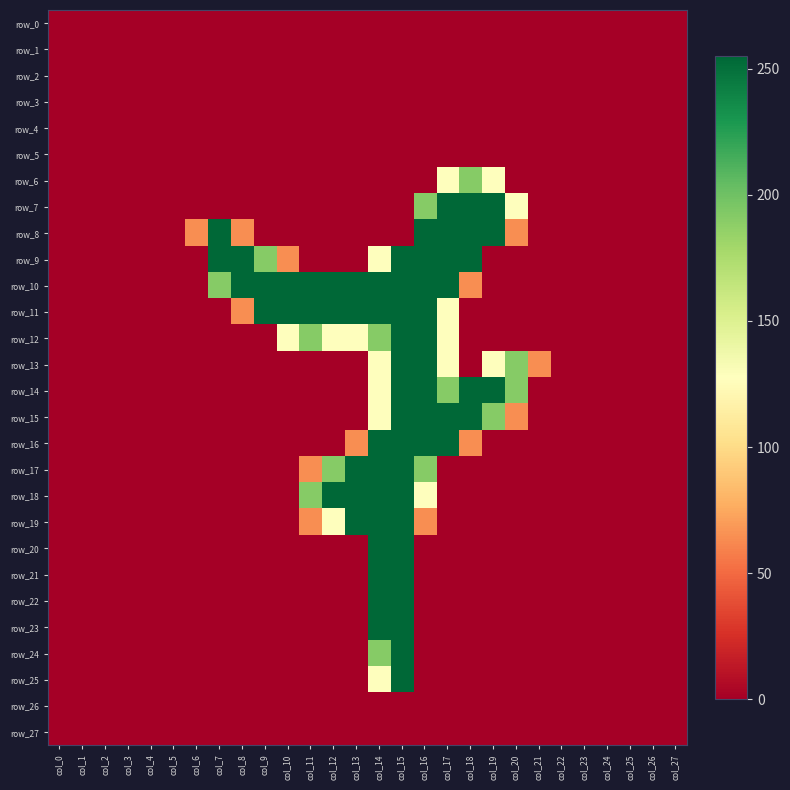

Reading left to right, transcribe all the data shown in this chart.

row_0: col_0=0	col_1=0	col_2=0	col_3=0	col_4=0	col_5=0	col_6=0	col_7=0	col_8=0	col_9=0	col_10=0	col_11=0	col_12=0	col_13=0	col_14=0	col_15=0	col_16=0	col_17=0	col_18=0	col_19=0	col_20=0	col_21=0	col_22=0	col_23=0	col_24=0	col_25=0	col_26=0	col_27=0
row_1: col_0=0	col_1=0	col_2=0	col_3=0	col_4=0	col_5=0	col_6=0	col_7=0	col_8=0	col_9=0	col_10=0	col_11=0	col_12=0	col_13=0	col_14=0	col_15=0	col_16=0	col_17=0	col_18=0	col_19=0	col_20=0	col_21=0	col_22=0	col_23=0	col_24=0	col_25=0	col_26=0	col_27=0
row_2: col_0=0	col_1=0	col_2=0	col_3=0	col_4=0	col_5=0	col_6=0	col_7=0	col_8=0	col_9=0	col_10=0	col_11=0	col_12=0	col_13=0	col_14=0	col_15=0	col_16=0	col_17=0	col_18=0	col_19=0	col_20=0	col_21=0	col_22=0	col_23=0	col_24=0	col_25=0	col_26=0	col_27=0
row_3: col_0=0	col_1=0	col_2=0	col_3=0	col_4=0	col_5=0	col_6=0	col_7=0	col_8=0	col_9=0	col_10=0	col_11=0	col_12=0	col_13=0	col_14=0	col_15=0	col_16=0	col_17=0	col_18=0	col_19=0	col_20=0	col_21=0	col_22=0	col_23=0	col_24=0	col_25=0	col_26=0	col_27=0
row_4: col_0=0	col_1=0	col_2=0	col_3=0	col_4=0	col_5=0	col_6=0	col_7=0	col_8=0	col_9=0	col_10=0	col_11=0	col_12=0	col_13=0	col_14=0	col_15=0	col_16=0	col_17=0	col_18=0	col_19=0	col_20=0	col_21=0	col_22=0	col_23=0	col_24=0	col_25=0	col_26=0	col_27=0
row_5: col_0=0	col_1=0	col_2=0	col_3=0	col_4=0	col_5=0	col_6=0	col_7=0	col_8=0	col_9=0	col_10=0	col_11=0	col_12=0	col_13=0	col_14=0	col_15=0	col_16=0	col_17=0	col_18=0	col_19=0	col_20=0	col_21=0	col_22=0	col_23=0	col_24=0	col_25=0	col_26=0	col_27=0
row_6: col_0=0	col_1=0	col_2=0	col_3=0	col_4=0	col_5=0	col_6=0	col_7=0	col_8=0	col_9=0	col_10=0	col_11=0	col_12=0	col_13=0	col_14=0	col_15=0	col_16=0	col_17=128	col_18=191	col_19=128	col_20=0	col_21=0	col_22=0	col_23=0	col_24=0	col_25=0	col_26=0	col_27=0
row_7: col_0=0	col_1=0	col_2=0	col_3=0	col_4=0	col_5=0	col_6=0	col_7=0	col_8=0	col_9=0	col_10=0	col_11=0	col_12=0	col_13=0	col_14=0	col_15=0	col_16=191	col_17=255	col_18=255	col_19=255	col_20=128	col_21=0	col_22=0	col_23=0	col_24=0	col_25=0	col_26=0	col_27=0
row_8: col_0=0	col_1=0	col_2=0	col_3=0	col_4=0	col_5=0	col_6=64	col_7=255	col_8=64	col_9=0	col_10=0	col_11=0	col_12=0	col_13=0	col_14=0	col_15=0	col_16=255	col_17=255	col_18=255	col_19=255	col_20=64	col_21=0	col_22=0	col_23=0	col_24=0	col_25=0	col_26=0	col_27=0
row_9: col_0=0	col_1=0	col_2=0	col_3=0	col_4=0	col_5=0	col_6=0	col_7=255	col_8=255	col_9=191	col_10=64	col_11=0	col_12=0	col_13=0	col_14=128	col_15=255	col_16=255	col_17=255	col_18=255	col_19=0	col_20=0	col_21=0	col_22=0	col_23=0	col_24=0	col_25=0	col_26=0	col_27=0
row_10: col_0=0	col_1=0	col_2=0	col_3=0	col_4=0	col_5=0	col_6=0	col_7=191	col_8=255	col_9=255	col_10=255	col_11=255	col_12=255	col_13=255	col_14=255	col_15=255	col_16=255	col_17=255	col_18=64	col_19=0	col_20=0	col_21=0	col_22=0	col_23=0	col_24=0	col_25=0	col_26=0	col_27=0
row_11: col_0=0	col_1=0	col_2=0	col_3=0	col_4=0	col_5=0	col_6=0	col_7=0	col_8=64	col_9=255	col_10=255	col_11=255	col_12=255	col_13=255	col_14=255	col_15=255	col_16=255	col_17=128	col_18=0	col_19=0	col_20=0	col_21=0	col_22=0	col_23=0	col_24=0	col_25=0	col_26=0	col_27=0
row_12: col_0=0	col_1=0	col_2=0	col_3=0	col_4=0	col_5=0	col_6=0	col_7=0	col_8=0	col_9=0	col_10=128	col_11=191	col_12=128	col_13=128	col_14=191	col_15=255	col_16=255	col_17=128	col_18=0	col_19=0	col_20=0	col_21=0	col_22=0	col_23=0	col_24=0	col_25=0	col_26=0	col_27=0
row_13: col_0=0	col_1=0	col_2=0	col_3=0	col_4=0	col_5=0	col_6=0	col_7=0	col_8=0	col_9=0	col_10=0	col_11=0	col_12=0	col_13=0	col_14=128	col_15=255	col_16=255	col_17=128	col_18=0	col_19=128	col_20=191	col_21=64	col_22=0	col_23=0	col_24=0	col_25=0	col_26=0	col_27=0
row_14: col_0=0	col_1=0	col_2=0	col_3=0	col_4=0	col_5=0	col_6=0	col_7=0	col_8=0	col_9=0	col_10=0	col_11=0	col_12=0	col_13=0	col_14=128	col_15=255	col_16=255	col_17=191	col_18=255	col_19=255	col_20=191	col_21=0	col_22=0	col_23=0	col_24=0	col_25=0	col_26=0	col_27=0
row_15: col_0=0	col_1=0	col_2=0	col_3=0	col_4=0	col_5=0	col_6=0	col_7=0	col_8=0	col_9=0	col_10=0	col_11=0	col_12=0	col_13=0	col_14=128	col_15=255	col_16=255	col_17=255	col_18=255	col_19=191	col_20=64	col_21=0	col_22=0	col_23=0	col_24=0	col_25=0	col_26=0	col_27=0
row_16: col_0=0	col_1=0	col_2=0	col_3=0	col_4=0	col_5=0	col_6=0	col_7=0	col_8=0	col_9=0	col_10=0	col_11=0	col_12=0	col_13=64	col_14=255	col_15=255	col_16=255	col_17=255	col_18=64	col_19=0	col_20=0	col_21=0	col_22=0	col_23=0	col_24=0	col_25=0	col_26=0	col_27=0
row_17: col_0=0	col_1=0	col_2=0	col_3=0	col_4=0	col_5=0	col_6=0	col_7=0	col_8=0	col_9=0	col_10=0	col_11=64	col_12=191	col_13=255	col_14=255	col_15=255	col_16=191	col_17=0	col_18=0	col_19=0	col_20=0	col_21=0	col_22=0	col_23=0	col_24=0	col_25=0	col_26=0	col_27=0
row_18: col_0=0	col_1=0	col_2=0	col_3=0	col_4=0	col_5=0	col_6=0	col_7=0	col_8=0	col_9=0	col_10=0	col_11=191	col_12=255	col_13=255	col_14=255	col_15=255	col_16=128	col_17=0	col_18=0	col_19=0	col_20=0	col_21=0	col_22=0	col_23=0	col_24=0	col_25=0	col_26=0	col_27=0
row_19: col_0=0	col_1=0	col_2=0	col_3=0	col_4=0	col_5=0	col_6=0	col_7=0	col_8=0	col_9=0	col_10=0	col_11=64	col_12=128	col_13=255	col_14=255	col_15=255	col_16=64	col_17=0	col_18=0	col_19=0	col_20=0	col_21=0	col_22=0	col_23=0	col_24=0	col_25=0	col_26=0	col_27=0
row_20: col_0=0	col_1=0	col_2=0	col_3=0	col_4=0	col_5=0	col_6=0	col_7=0	col_8=0	col_9=0	col_10=0	col_11=0	col_12=0	col_13=0	col_14=255	col_15=255	col_16=0	col_17=0	col_18=0	col_19=0	col_20=0	col_21=0	col_22=0	col_23=0	col_24=0	col_25=0	col_26=0	col_27=0
row_21: col_0=0	col_1=0	col_2=0	col_3=0	col_4=0	col_5=0	col_6=0	col_7=0	col_8=0	col_9=0	col_10=0	col_11=0	col_12=0	col_13=0	col_14=255	col_15=255	col_16=0	col_17=0	col_18=0	col_19=0	col_20=0	col_21=0	col_22=0	col_23=0	col_24=0	col_25=0	col_26=0	col_27=0
row_22: col_0=0	col_1=0	col_2=0	col_3=0	col_4=0	col_5=0	col_6=0	col_7=0	col_8=0	col_9=0	col_10=0	col_11=0	col_12=0	col_13=0	col_14=255	col_15=255	col_16=0	col_17=0	col_18=0	col_19=0	col_20=0	col_21=0	col_22=0	col_23=0	col_24=0	col_25=0	col_26=0	col_27=0
row_23: col_0=0	col_1=0	col_2=0	col_3=0	col_4=0	col_5=0	col_6=0	col_7=0	col_8=0	col_9=0	col_10=0	col_11=0	col_12=0	col_13=0	col_14=255	col_15=255	col_16=0	col_17=0	col_18=0	col_19=0	col_20=0	col_21=0	col_22=0	col_23=0	col_24=0	col_25=0	col_26=0	col_27=0
row_24: col_0=0	col_1=0	col_2=0	col_3=0	col_4=0	col_5=0	col_6=0	col_7=0	col_8=0	col_9=0	col_10=0	col_11=0	col_12=0	col_13=0	col_14=191	col_15=255	col_16=0	col_17=0	col_18=0	col_19=0	col_20=0	col_21=0	col_22=0	col_23=0	col_24=0	col_25=0	col_26=0	col_27=0
row_25: col_0=0	col_1=0	col_2=0	col_3=0	col_4=0	col_5=0	col_6=0	col_7=0	col_8=0	col_9=0	col_10=0	col_11=0	col_12=0	col_13=0	col_14=128	col_15=255	col_16=0	col_17=0	col_18=0	col_19=0	col_20=0	col_21=0	col_22=0	col_23=0	col_24=0	col_25=0	col_26=0	col_27=0
row_26: col_0=0	col_1=0	col_2=0	col_3=0	col_4=0	col_5=0	col_6=0	col_7=0	col_8=0	col_9=0	col_10=0	col_11=0	col_12=0	col_13=0	col_14=0	col_15=0	col_16=0	col_17=0	col_18=0	col_19=0	col_20=0	col_21=0	col_22=0	col_23=0	col_24=0	col_25=0	col_26=0	col_27=0
row_27: col_0=0	col_1=0	col_2=0	col_3=0	col_4=0	col_5=0	col_6=0	col_7=0	col_8=0	col_9=0	col_10=0	col_11=0	col_12=0	col_13=0	col_14=0	col_15=0	col_16=0	col_17=0	col_18=0	col_19=0	col_20=0	col_21=0	col_22=0	col_23=0	col_24=0	col_25=0	col_26=0	col_27=0